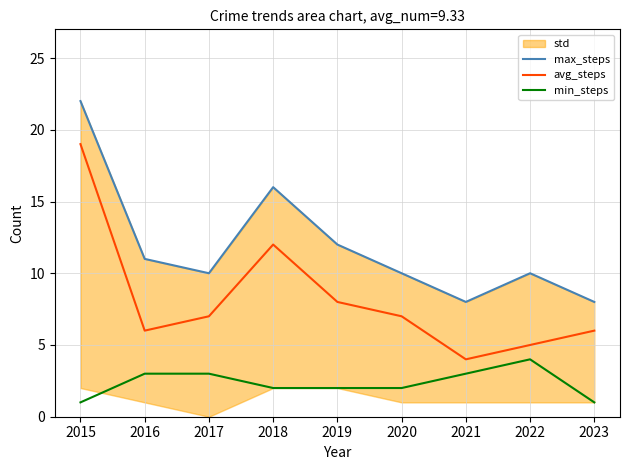

List the labels in order of avg_steps value, smallest first.

2021, 2022, 2016, 2023, 2017, 2020, 2019, 2018, 2015